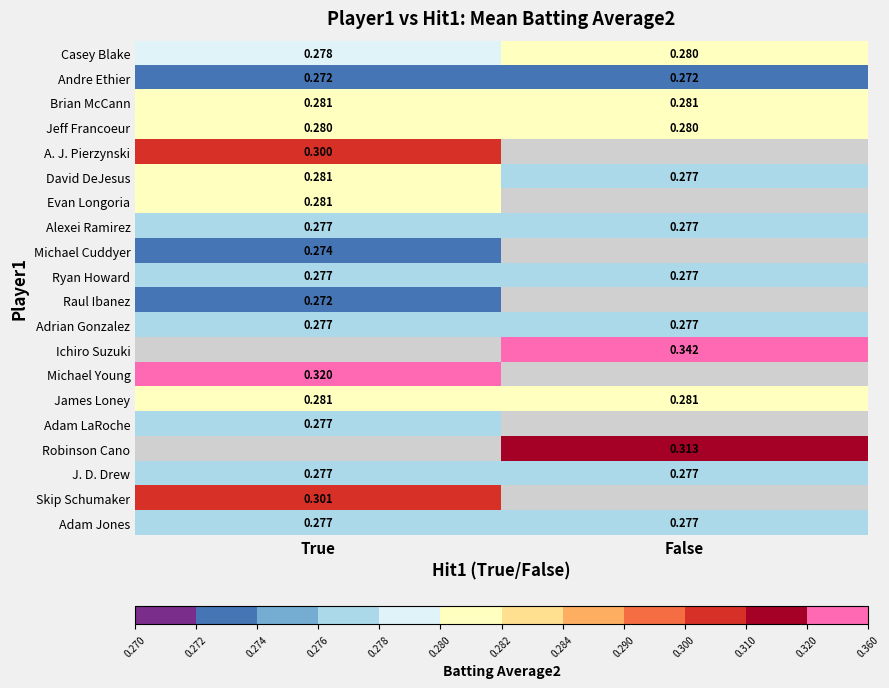

The David DeJesus series shows 0.3 at False. True or false?

True